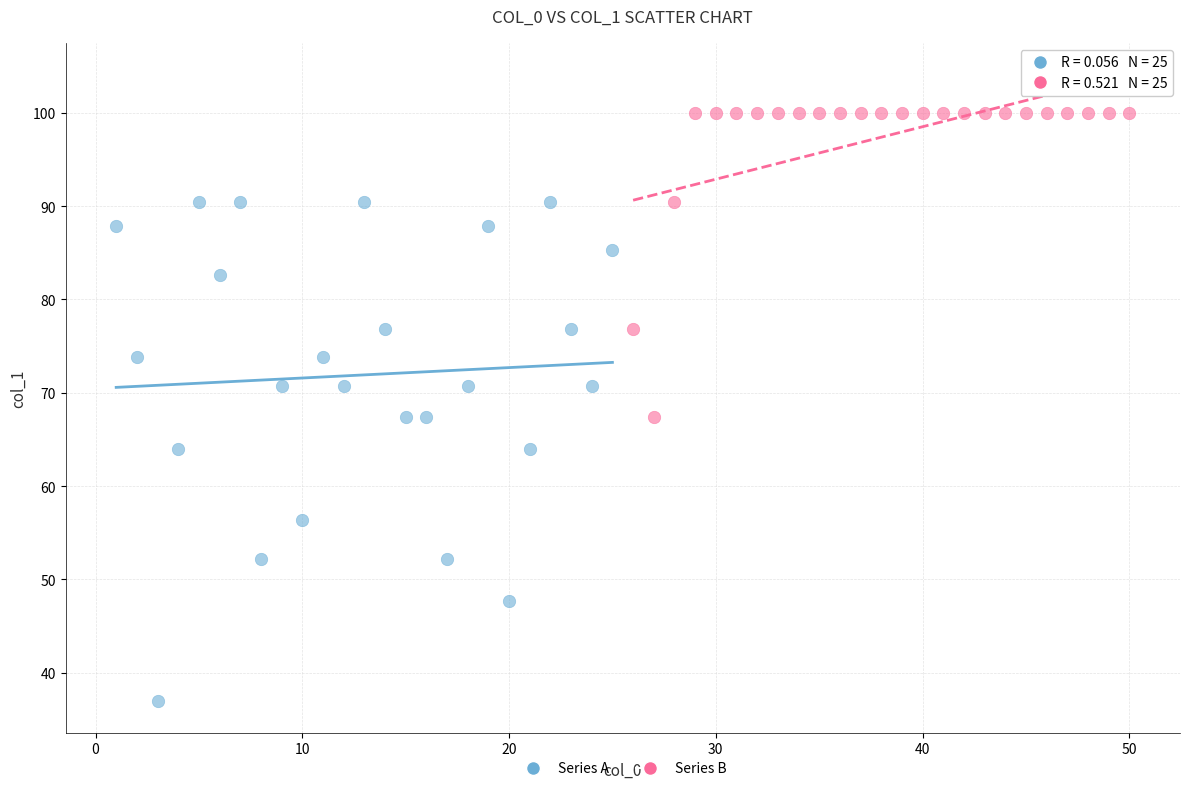

Which series contains the highest Y value?

Series B